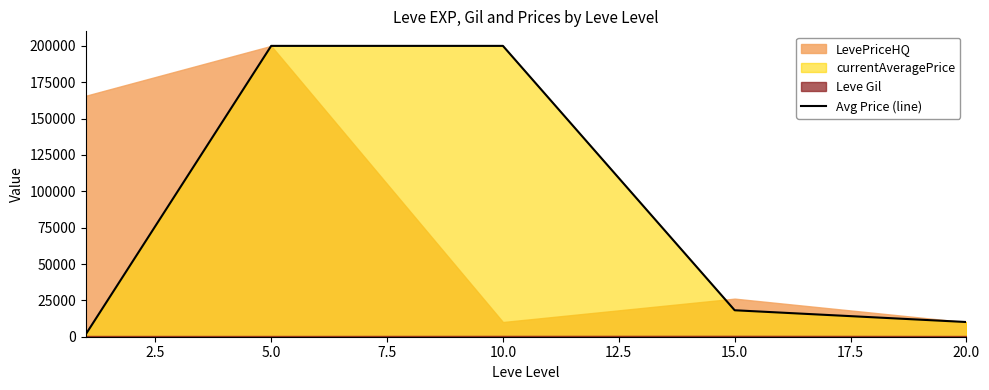

How many lines are shown in the chart?

1